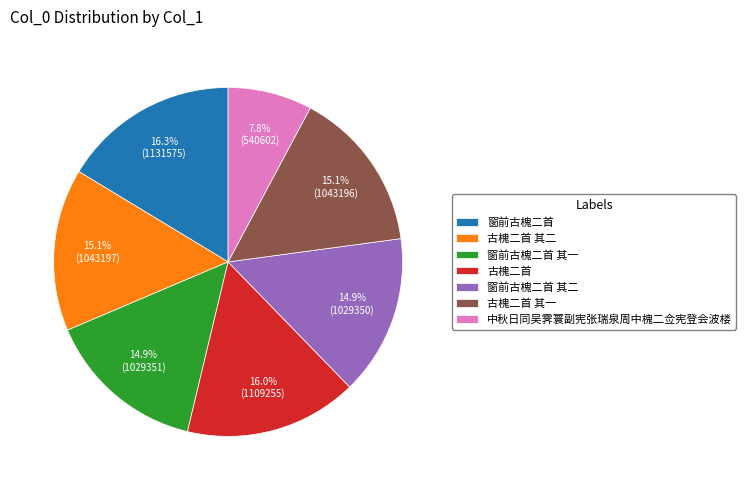

To the nearest percent, what is the combined percentage of 窗前古槐二首 and 古槐二首 其二?

31%